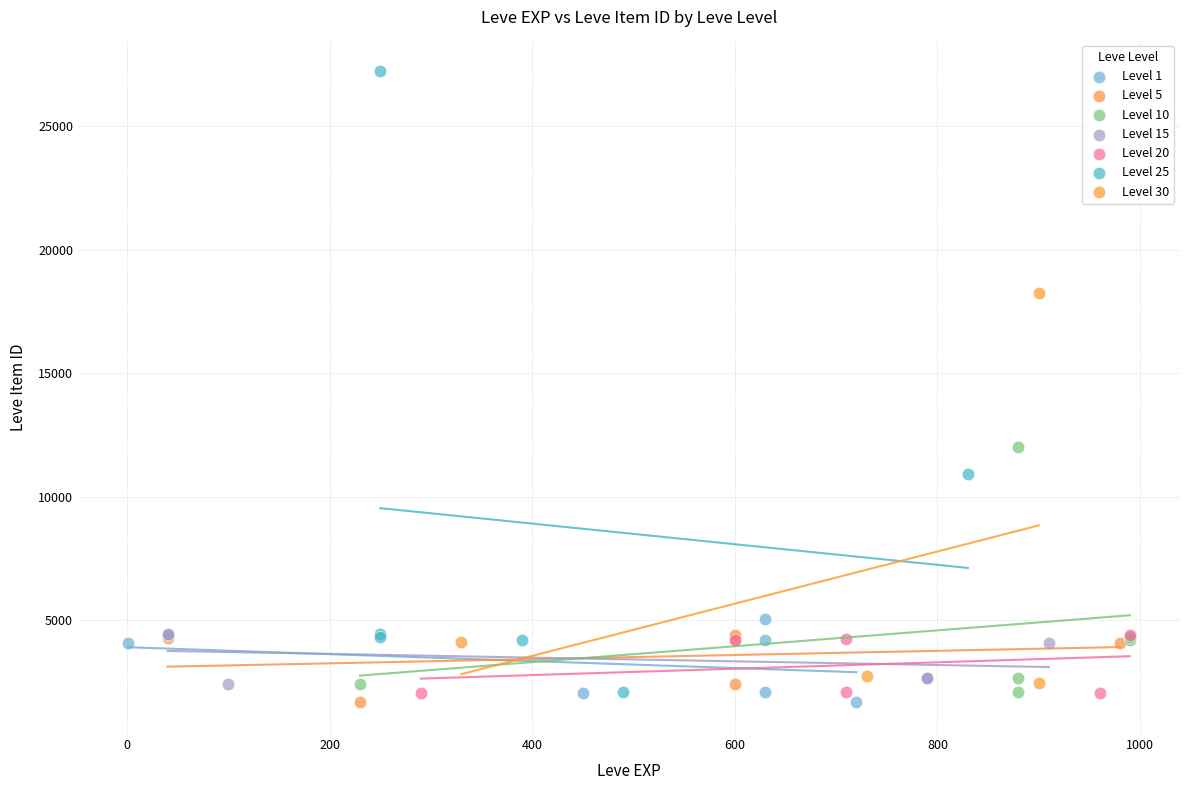

Which series has the largest Y range (max minus min)?

Level 25